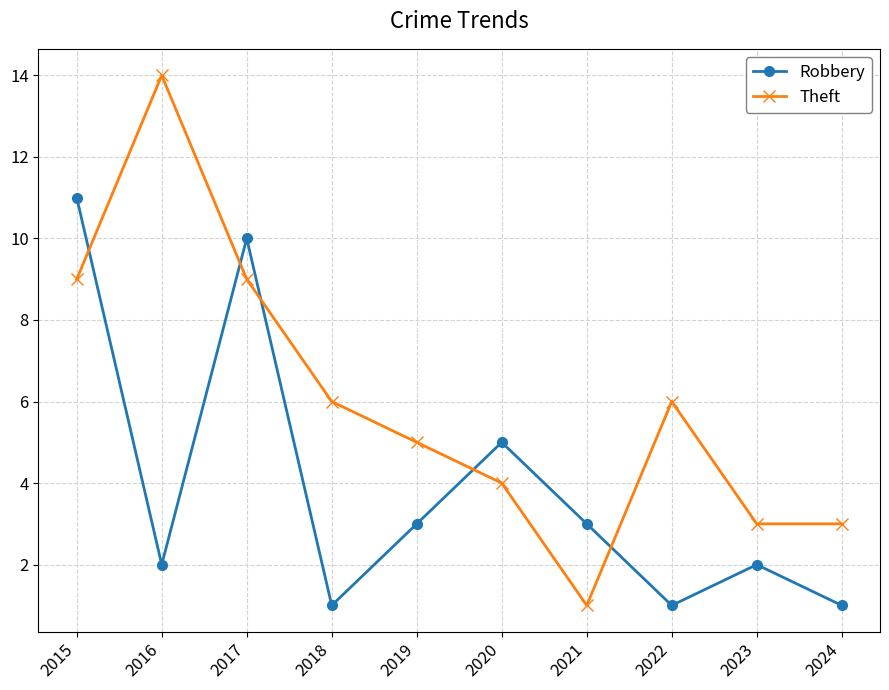

How many data points in Robbery are less than 3?

5